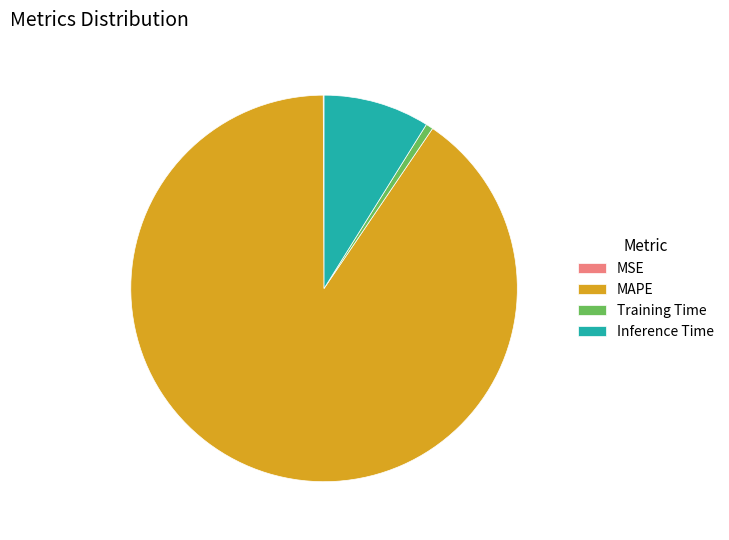

Which category has the biggest portion of the pie?

MAPE